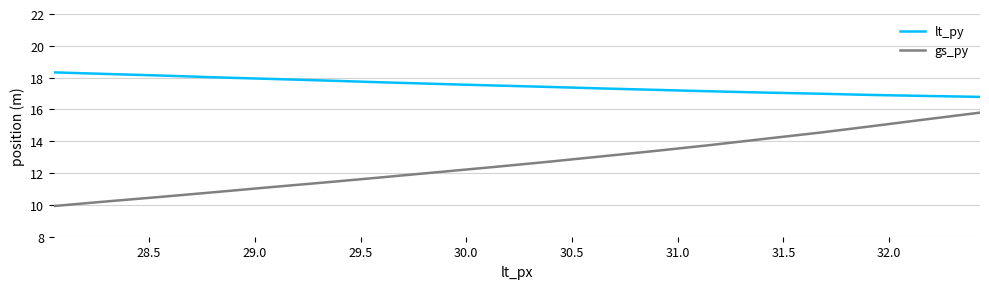

What is the average value of the gs_py series?

12.7